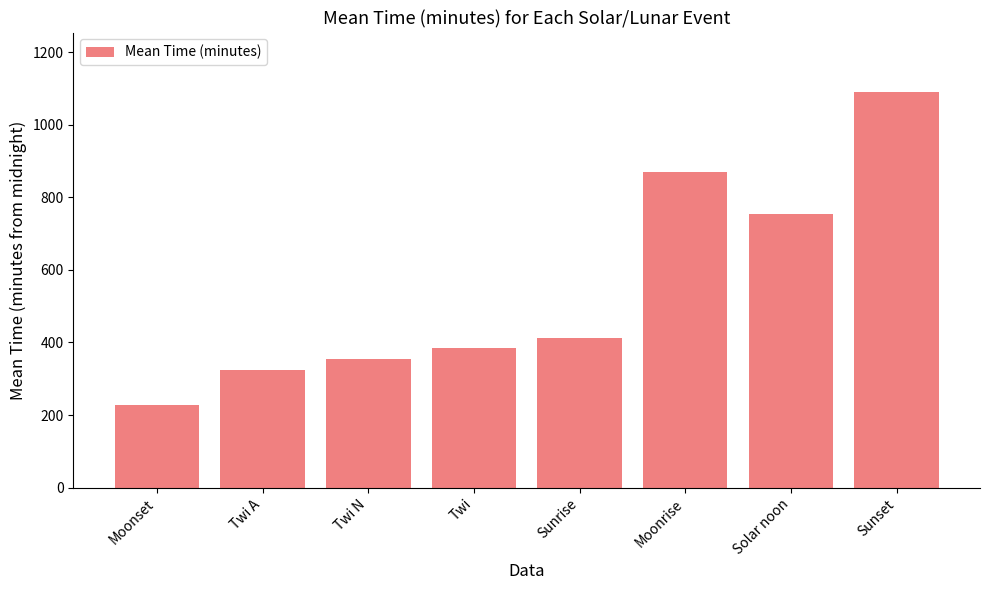

The value at Moonset is 227.5. True or false?

True